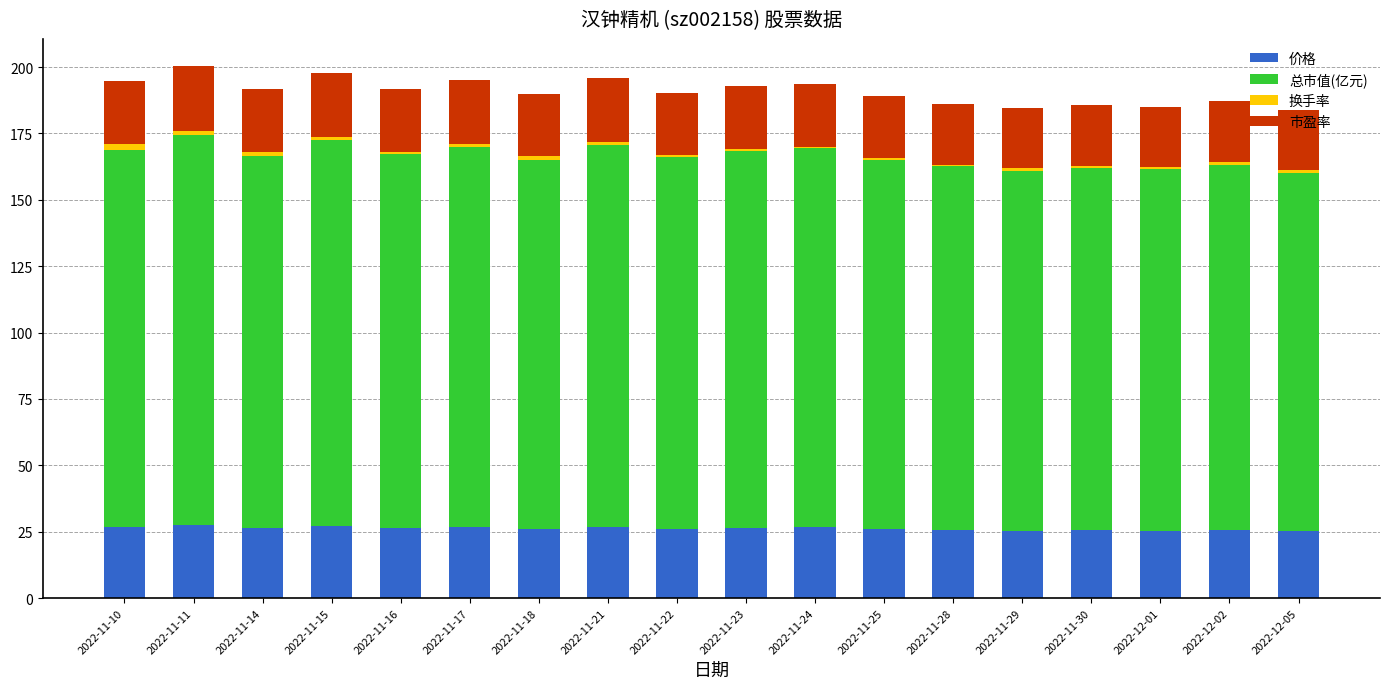

Is it true that 价格 equals 26.7 at 2022-11-24?

True